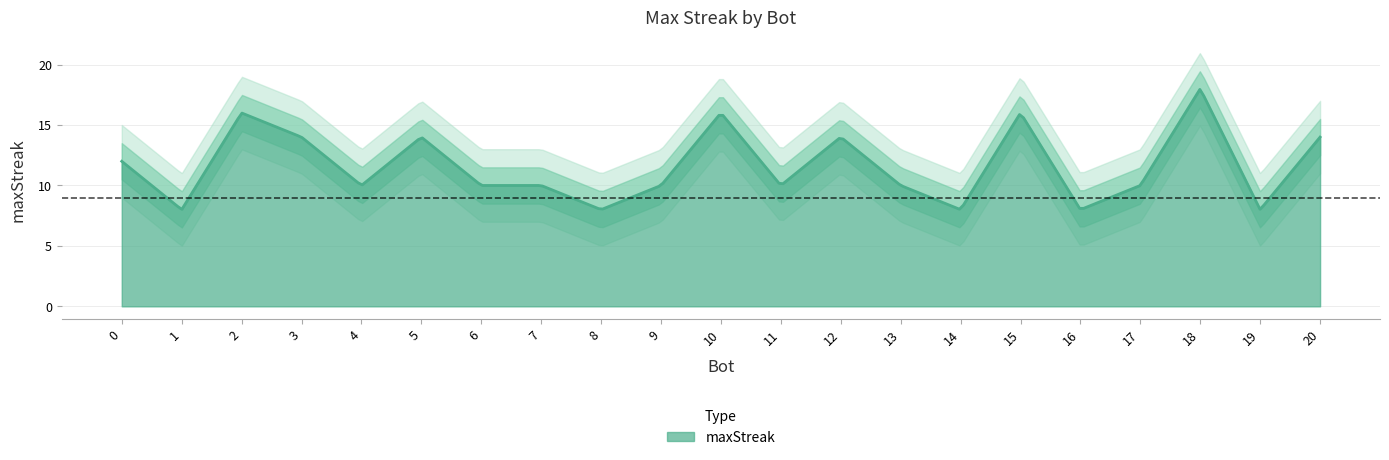

The chart shows a value of 14 at 5. True or false?

True